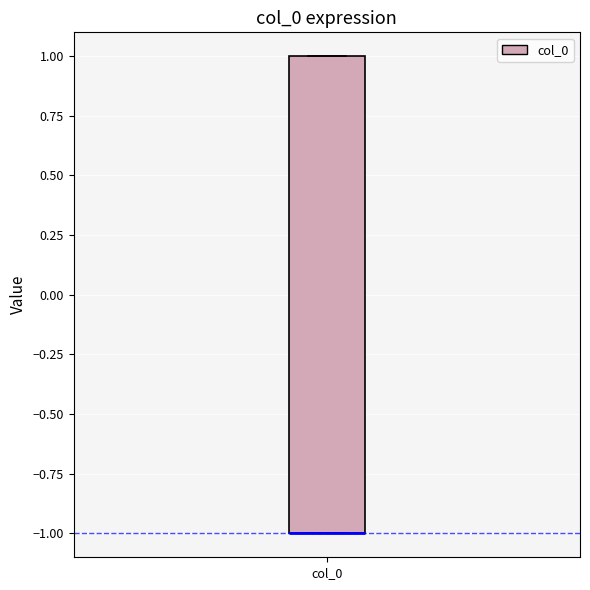

Read this box plot against the y-axis: the position of the median line, the range covered by the box, and the ends of both whiskers. The values are not printed on the chart, so give them approximately, as read against the axis.

median -1 (drawn on the box's lower edge), box -1 to 1, whiskers -1 to 1